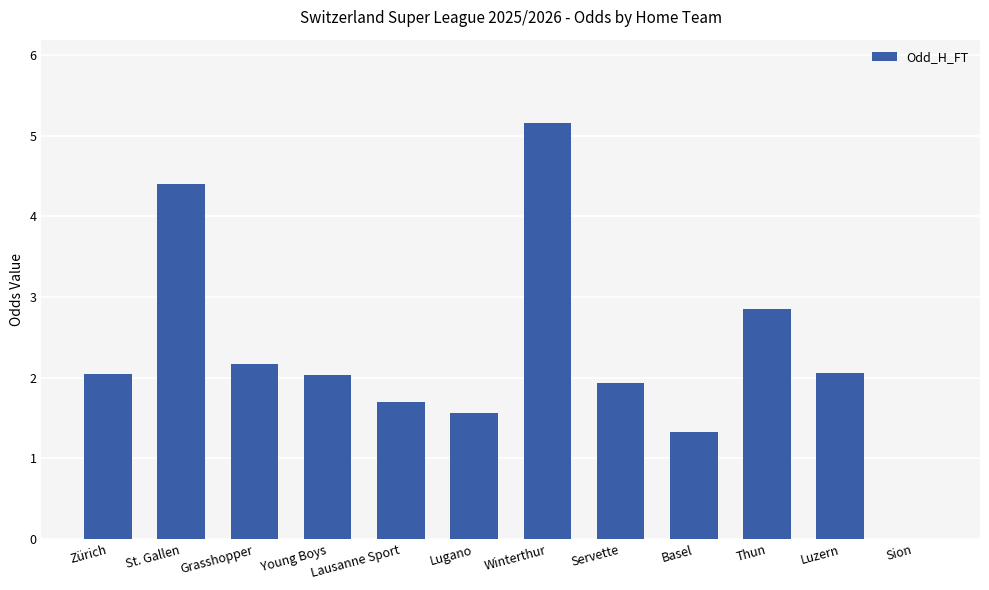

What is the maximum value shown in the chart?

5.2